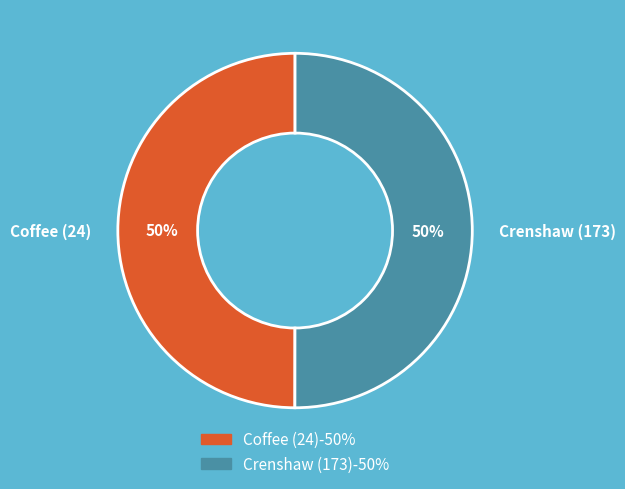

To the nearest percent, what portion does Coffee (24) represent?

50%